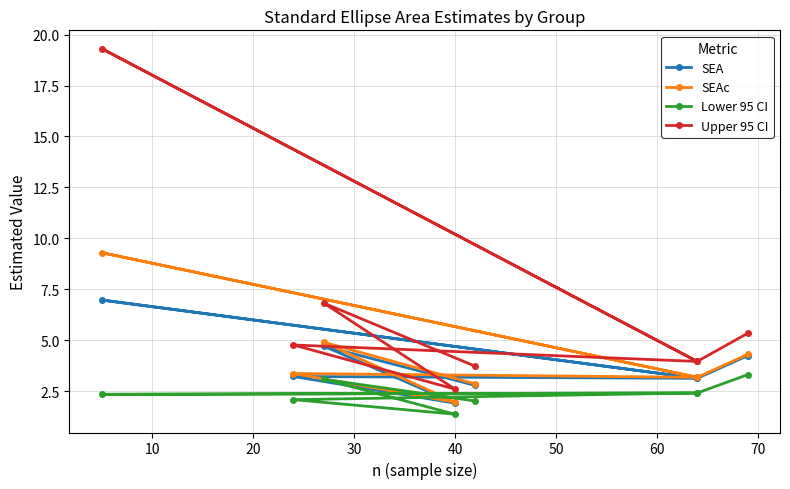

True or false: Upper 95 CI has a value of 1.3 at 40.

False